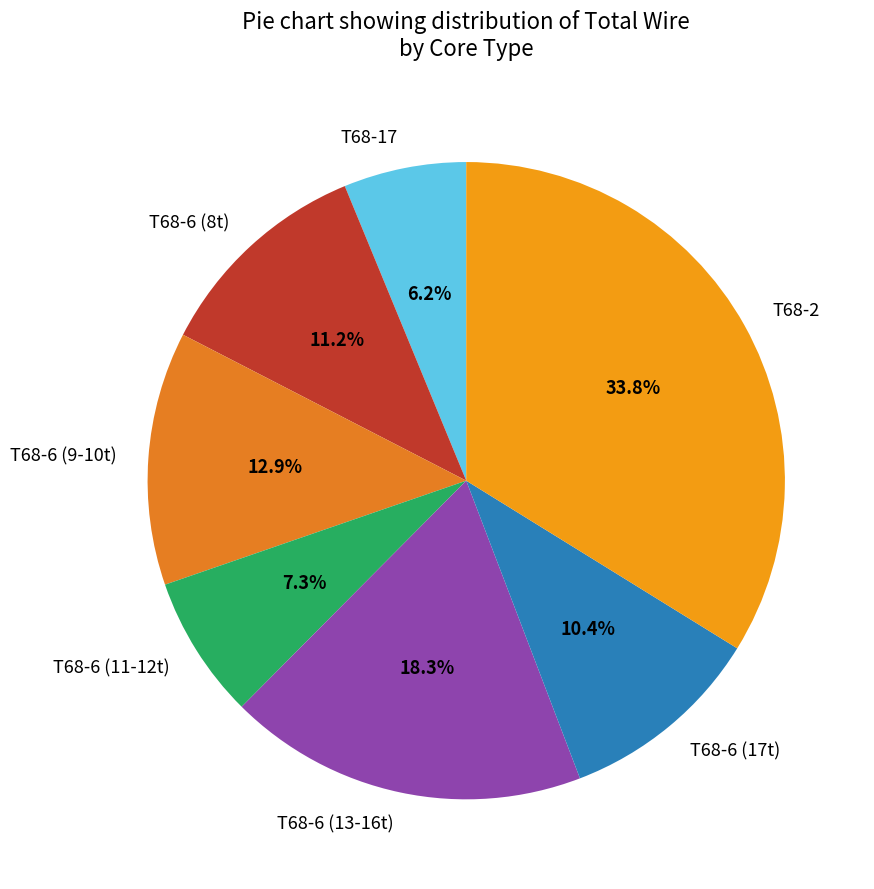

What is the total percentage of T68-17 and T68-2?

40.0%